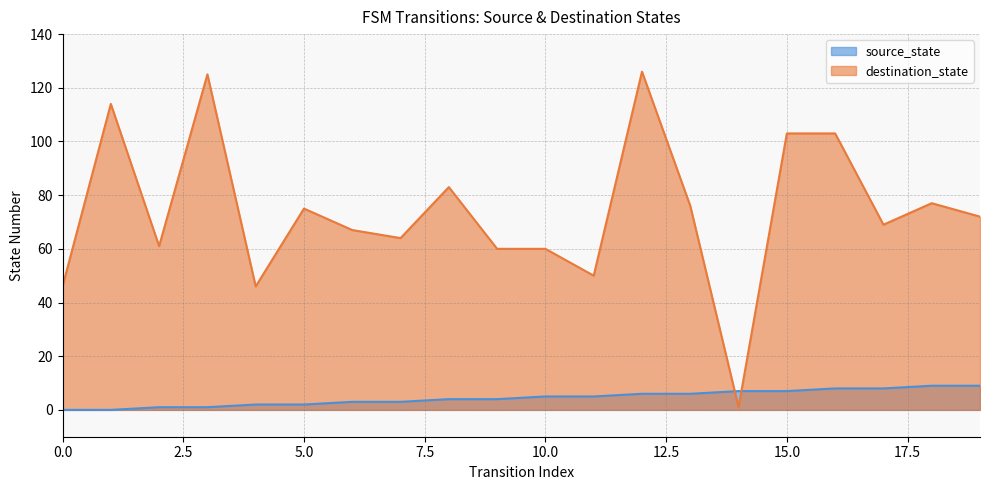

Rank the categories by destination_state value from highest to lowest.

12, 3, 1, 15, 16, 8, 18, 13, 5, 19, 17, 6, 7, 2, 9, 10, 11, 0, 4, 14